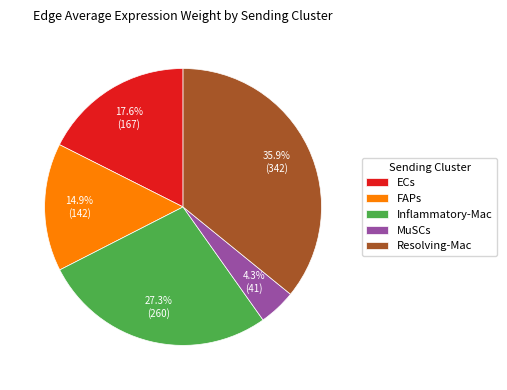

Which slice is the smallest?

MuSCs